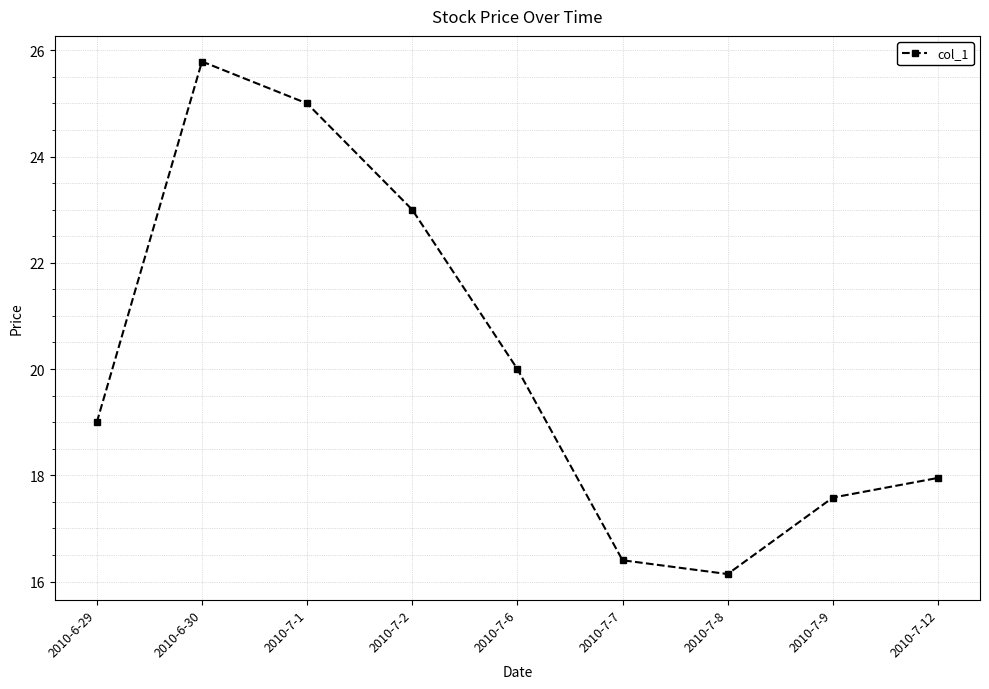

What is the difference between the second highest and second lowest values?

8.6